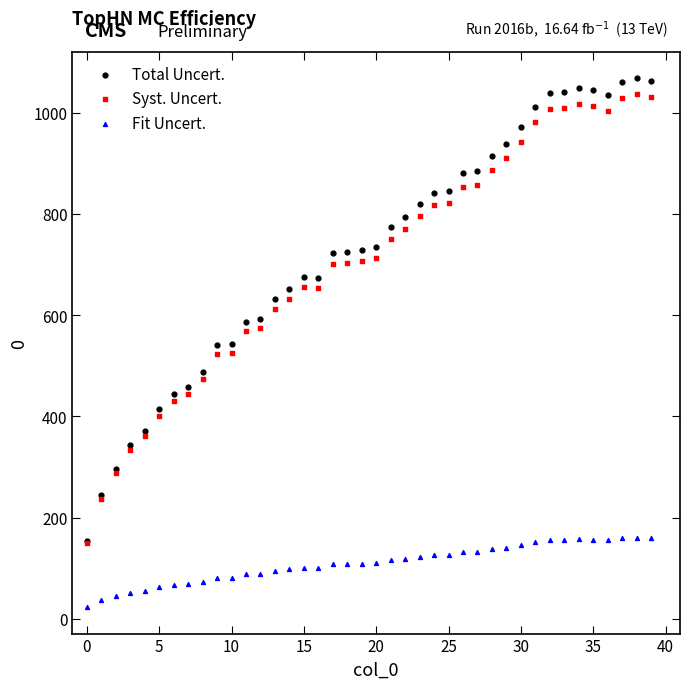

What are all the series names shown in the legend?

Total Uncert., Syst. Uncert., Fit Uncert.